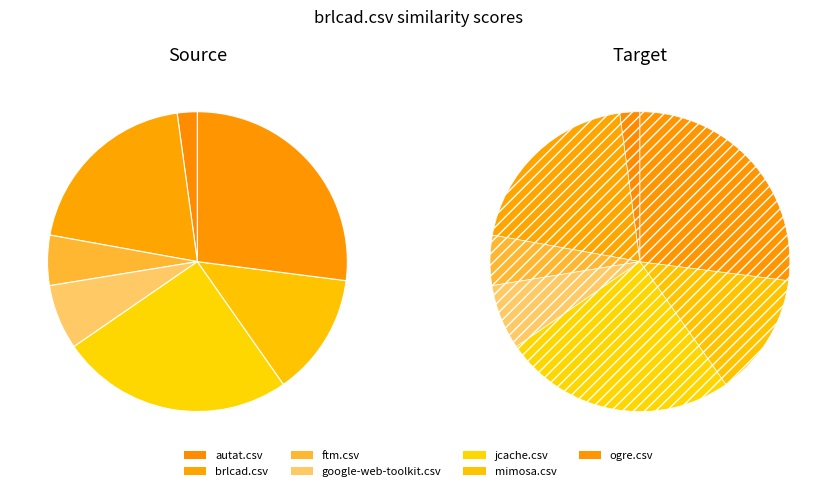

Rank the categories by value from lowest to highest.

autat.csv, ftm.csv, google-web-toolkit.csv, mimosa.csv, brlcad.csv, jcache.csv, ogre.csv